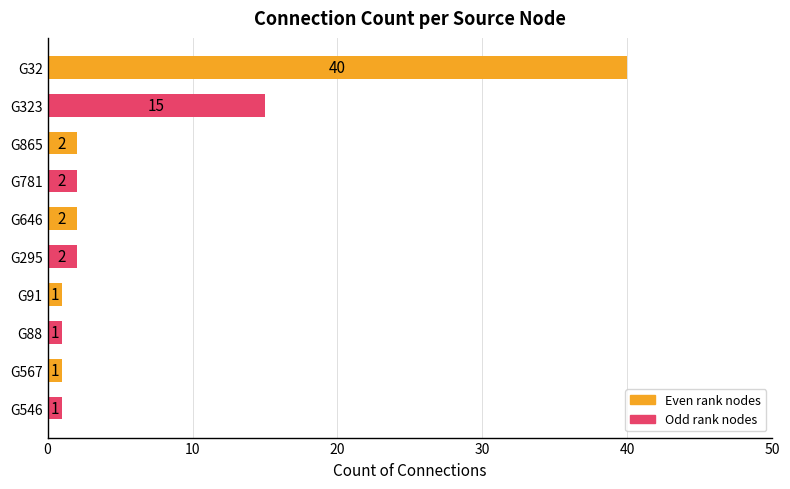

Count the number of data series in this chart.

1